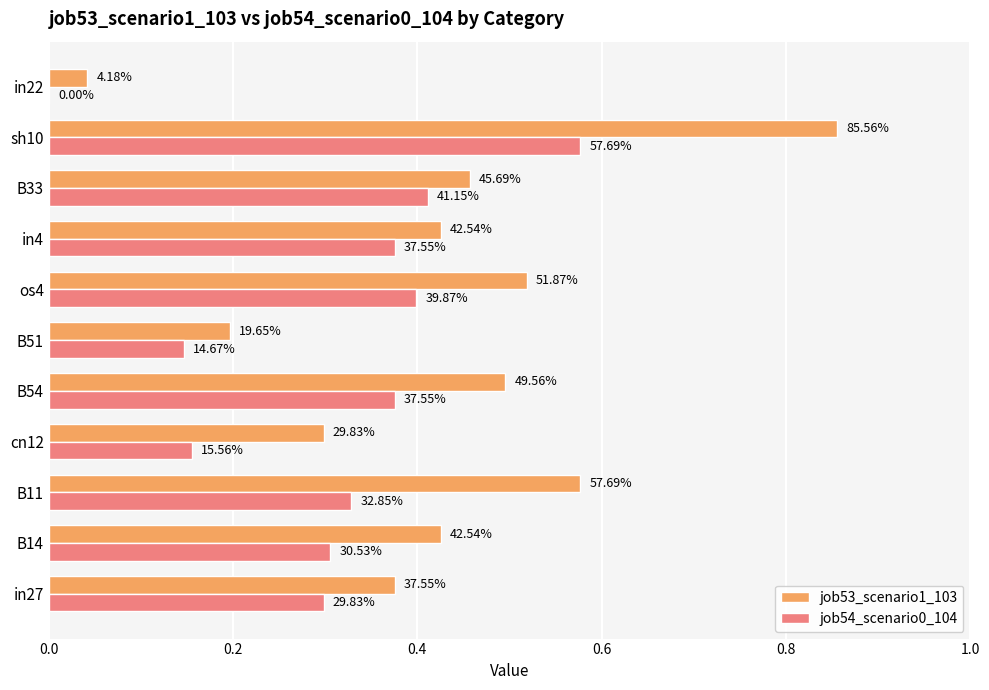

How many bars are there in total?

22